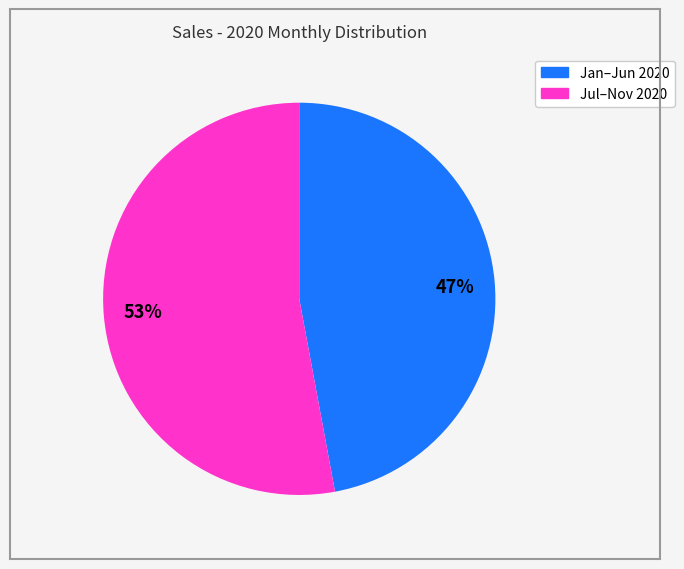

Is the sum of 47% and 53% greater than half?

Yes